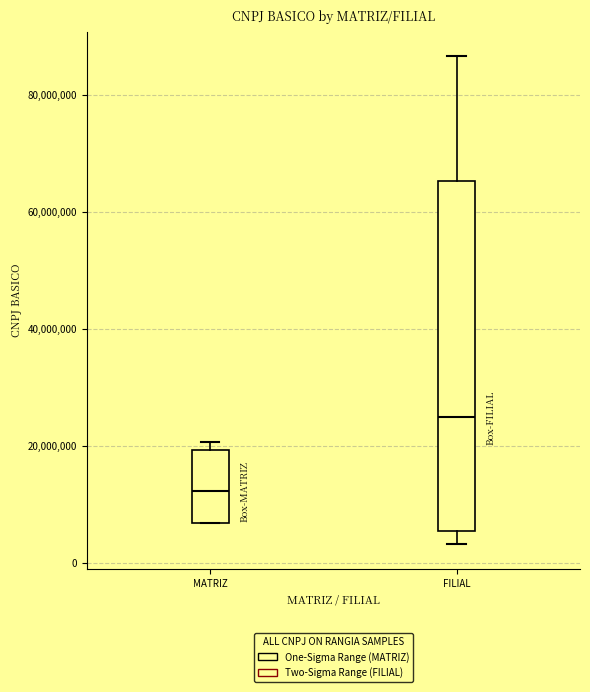

Reading left to right, transcribe this box plot: for each box, give where its median line is, the range the box spans, and where its two whiskers end, as read against the y-axis. The values are not printed on the chart, so give them approximately, as read against the axis.

MATRIZ: median 12000000, box 6000000 to 20000000, whiskers 6000000 to 20000000 (just above the box's upper edge)
FILIAL: median 24000000, box 6000000 to 66000000, whiskers 4000000 to 86000000